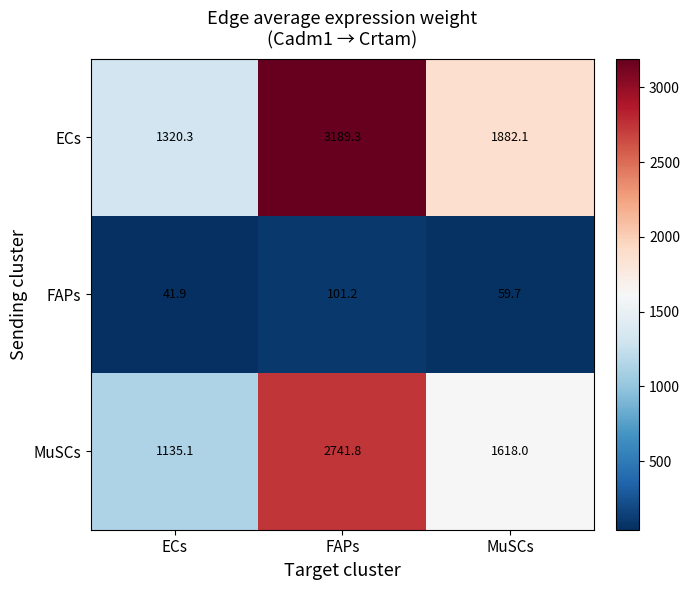

At which category is the sum across all series the highest?

FAPs